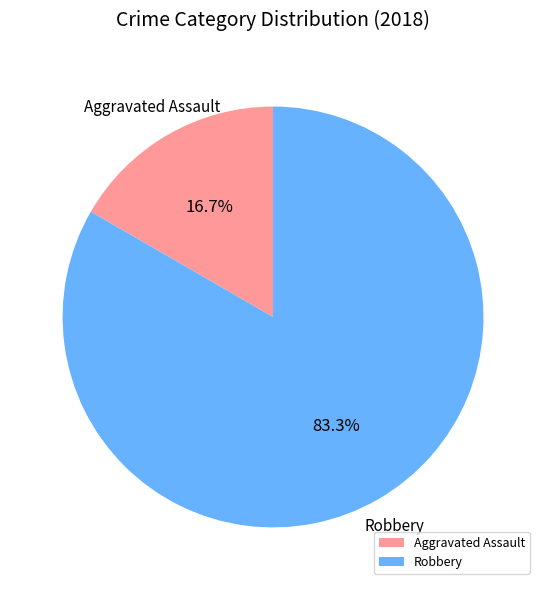

To the nearest percent, what is the average slice percentage?

50%